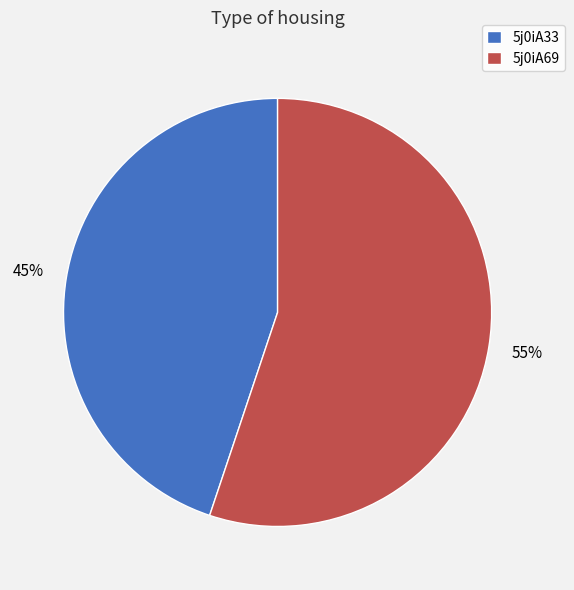

Combined, do 5j0iA33 and 5j0iA69 account for over 50%?

Yes